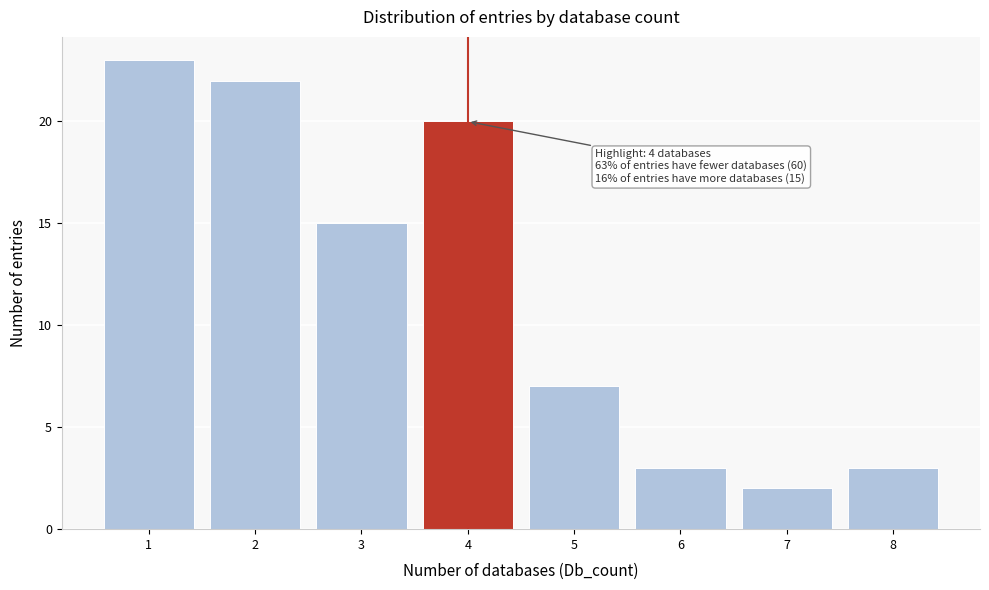

Reading left to right, what are all the values shown in this chart?

23	22	15	20	7	3	2	3